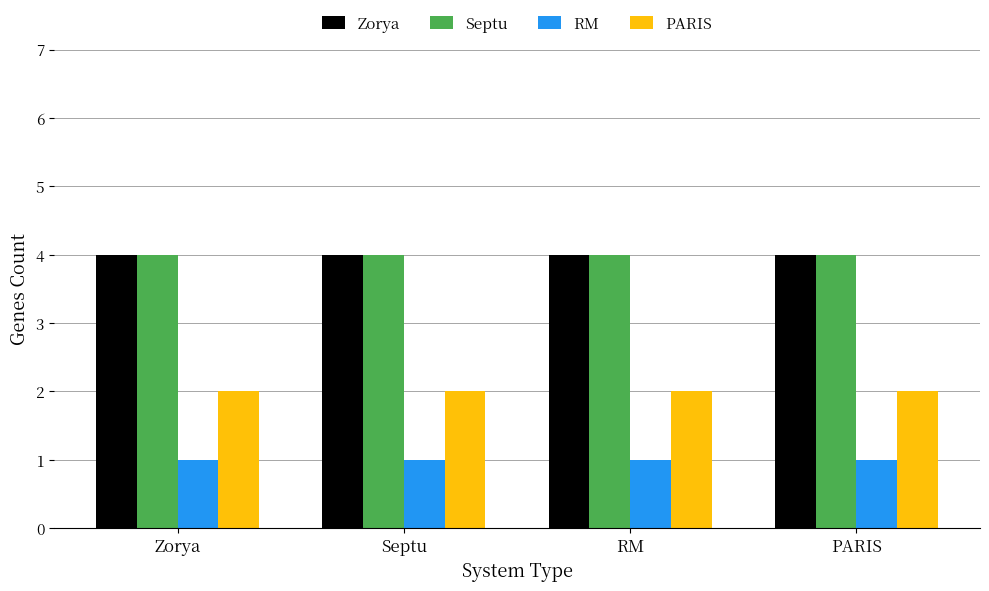

What are all the series names shown in the legend?

Zorya, Septu, RM, PARIS